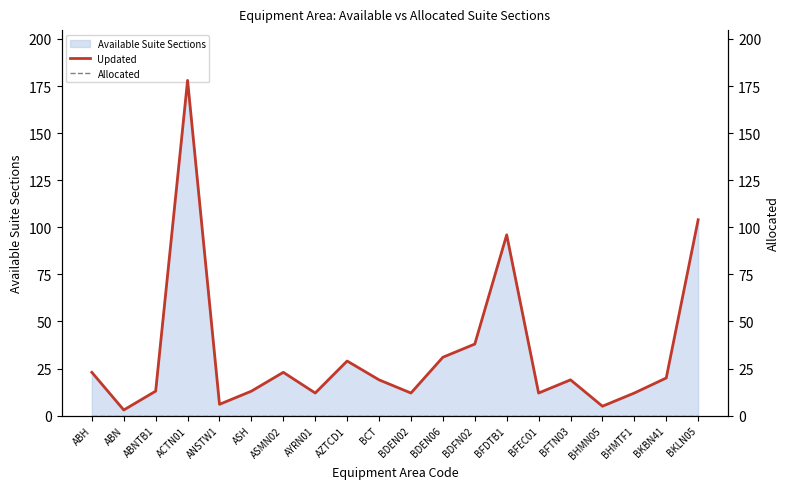

How many distinct data groups are displayed?

2